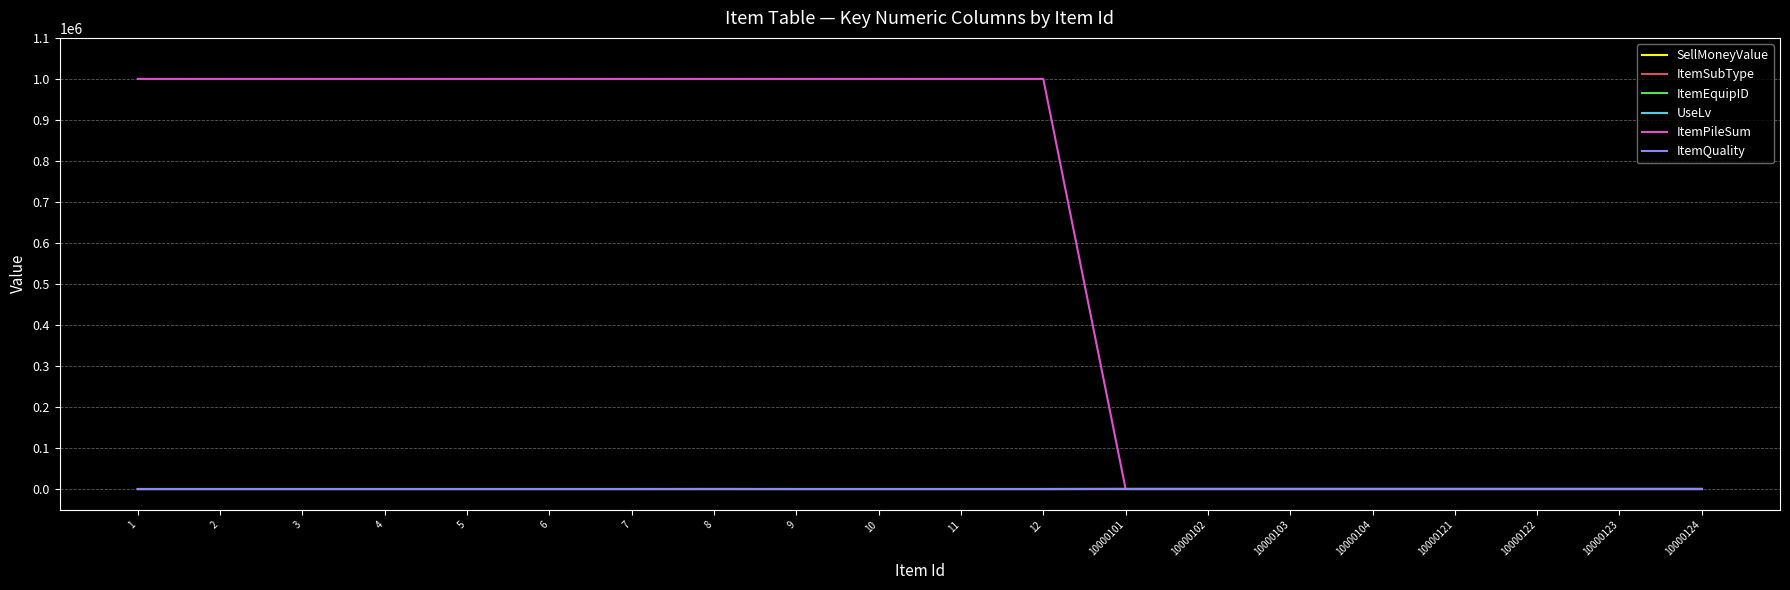

Rank the series by their maximum value, from lowest to highest.

ItemEquipID, UseLv, ItemQuality, ItemSubType, SellMoneyValue, ItemPileSum